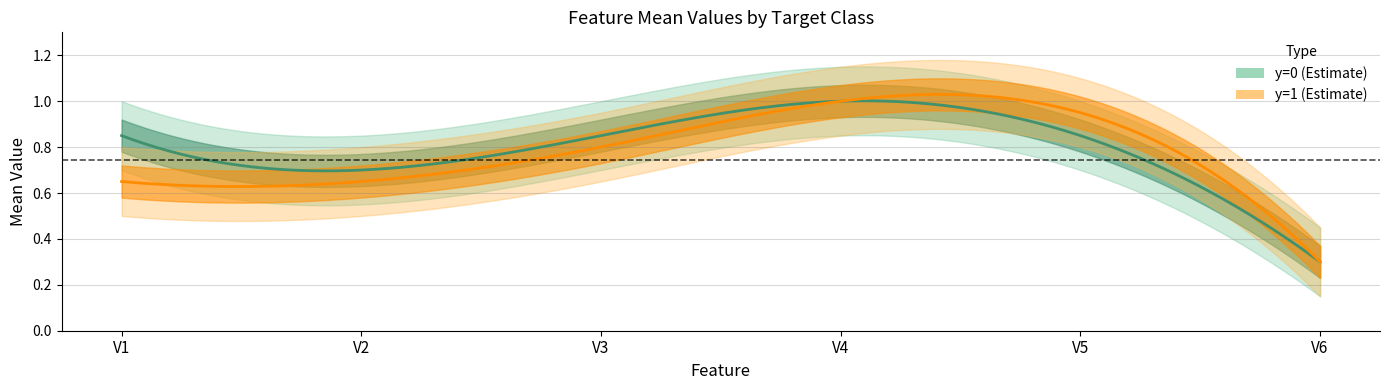

Is it true that V5 equals 1.7 at y=1?

False